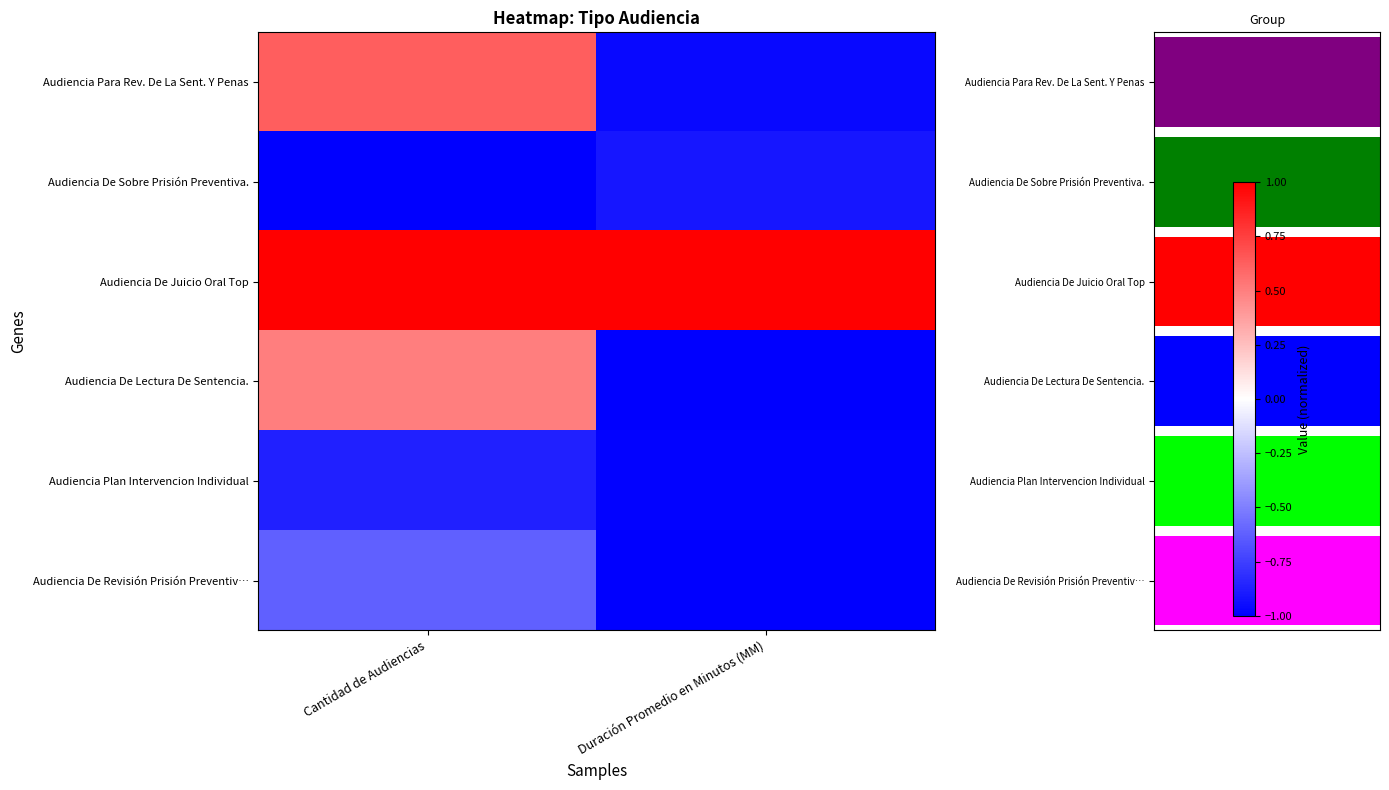

Where is Audiencia De Revisión Prisión Preventiv… nearest to the value 0?

Cantidad de Audiencias